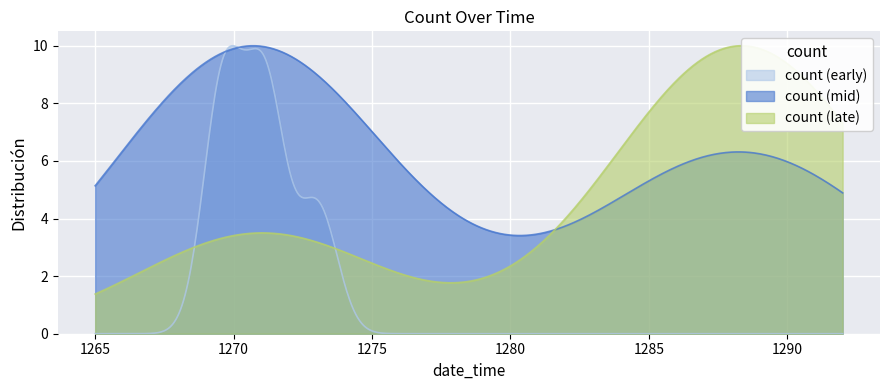

Which series has the largest range (max minus min)?

count (early)